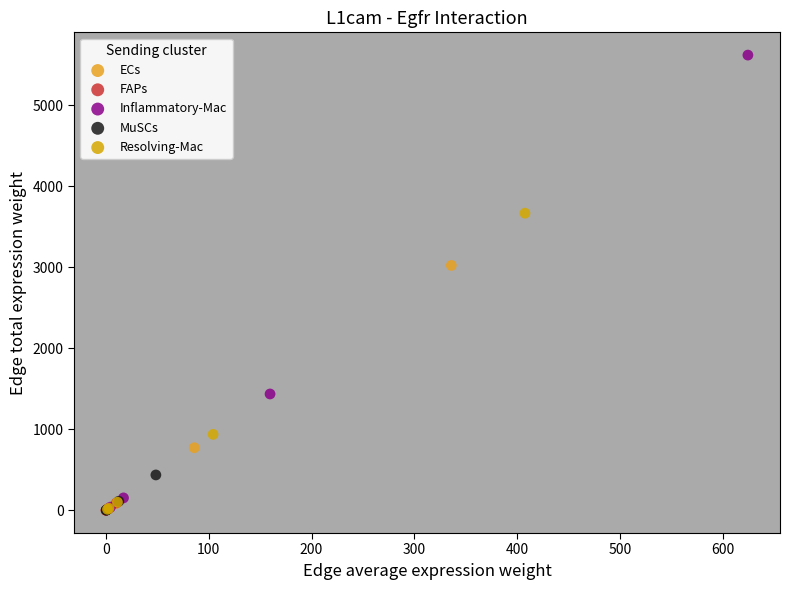

What are all the series names shown in the legend?

ECs, FAPs, Inflammatory-Mac, MuSCs, Resolving-Mac